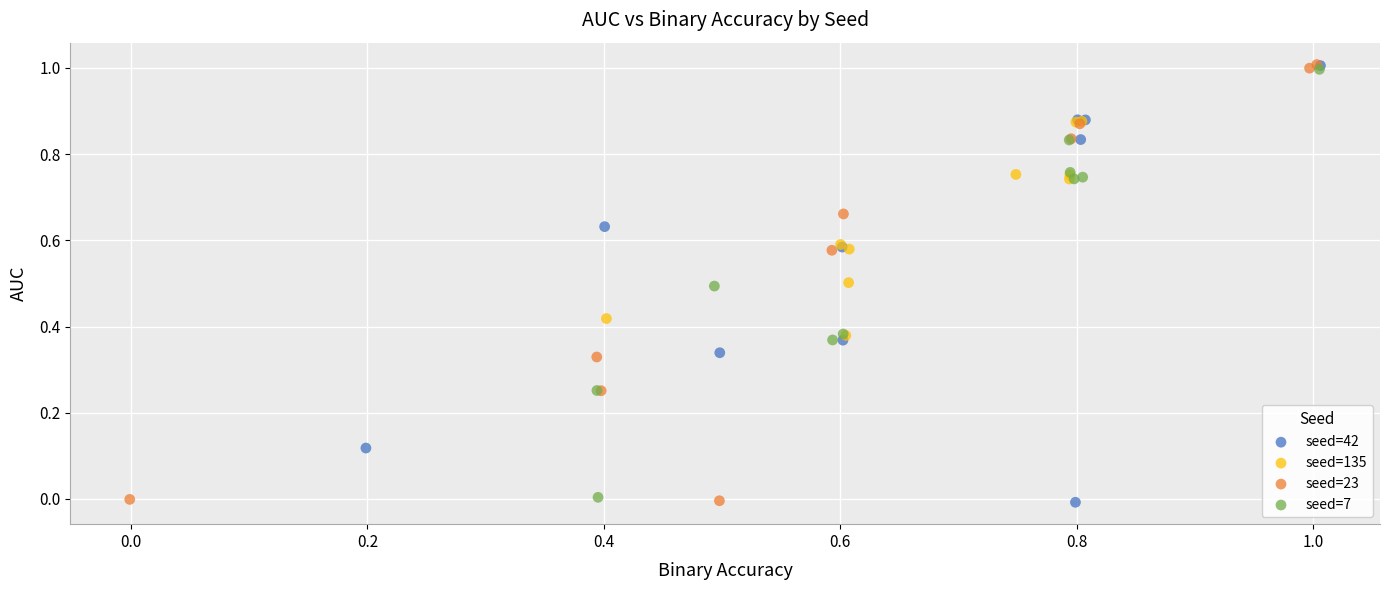

What are all the series names shown in the legend?

seed=42, seed=135, seed=23, seed=7